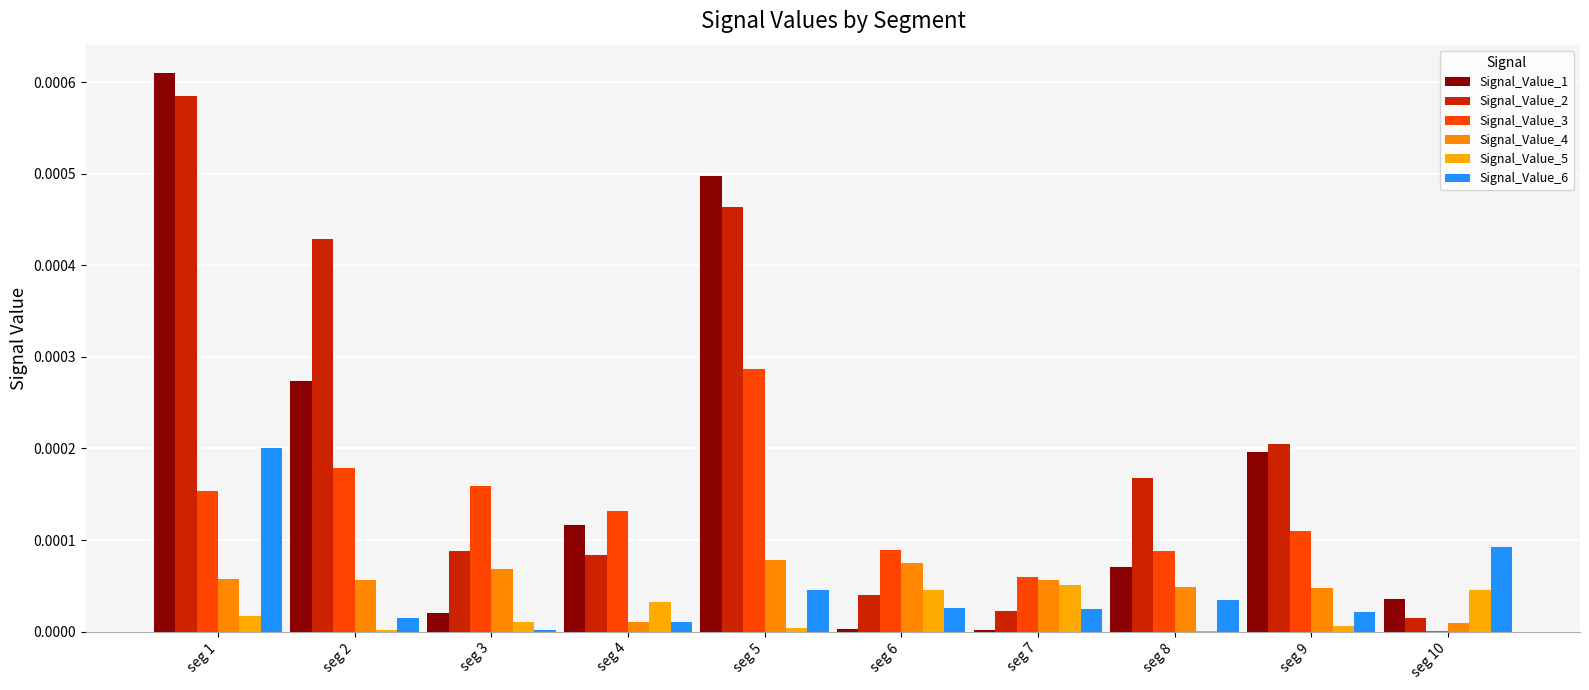

Count the number of data series in this chart.

6